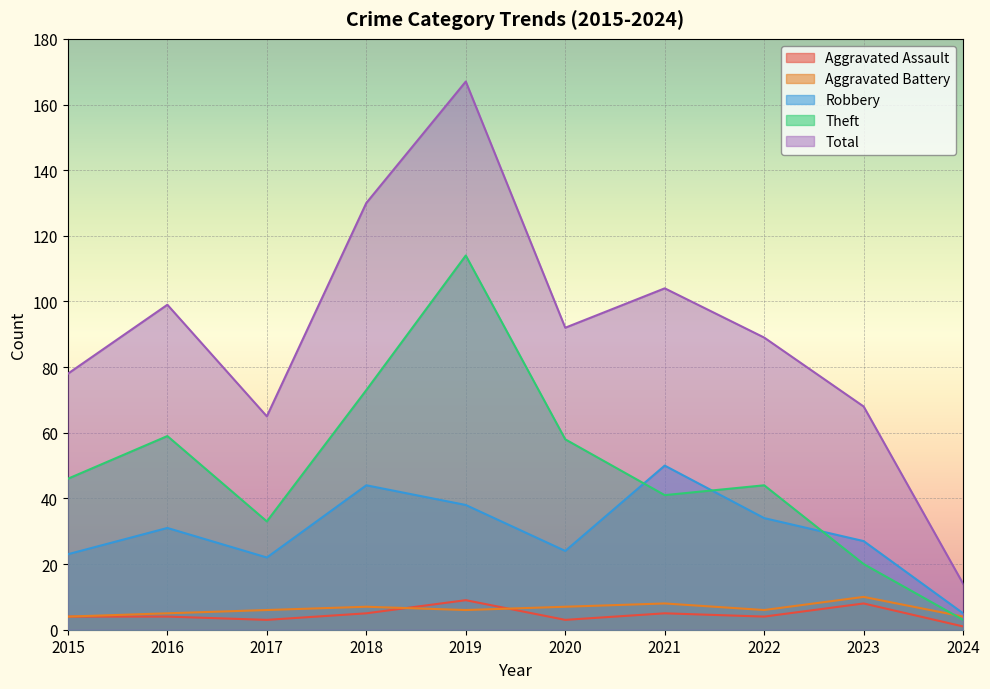

Is it true that Aggravated Assault equals 7 at 2015?

False